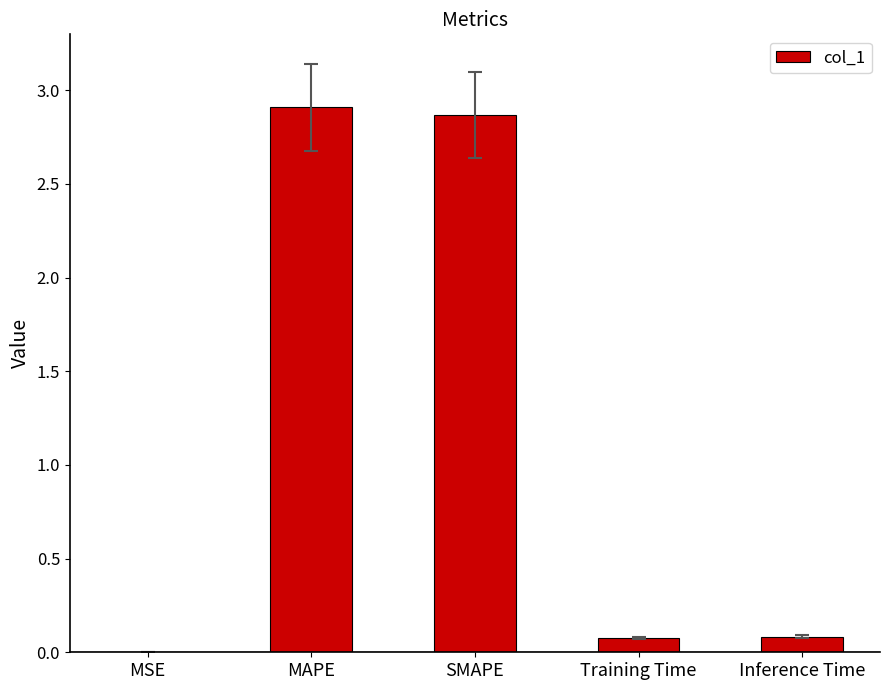

Are the bars horizontal?

No